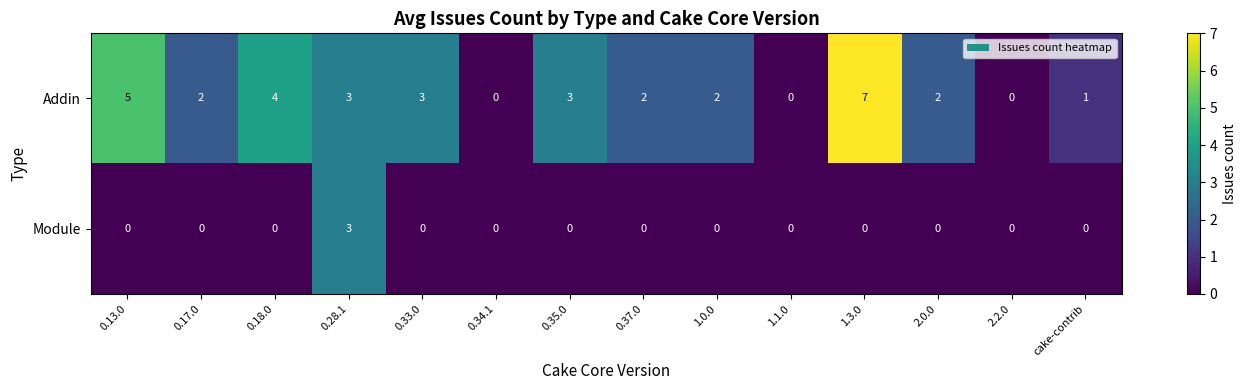

True or false: Module has a value of 0 at 2.2.0.

True